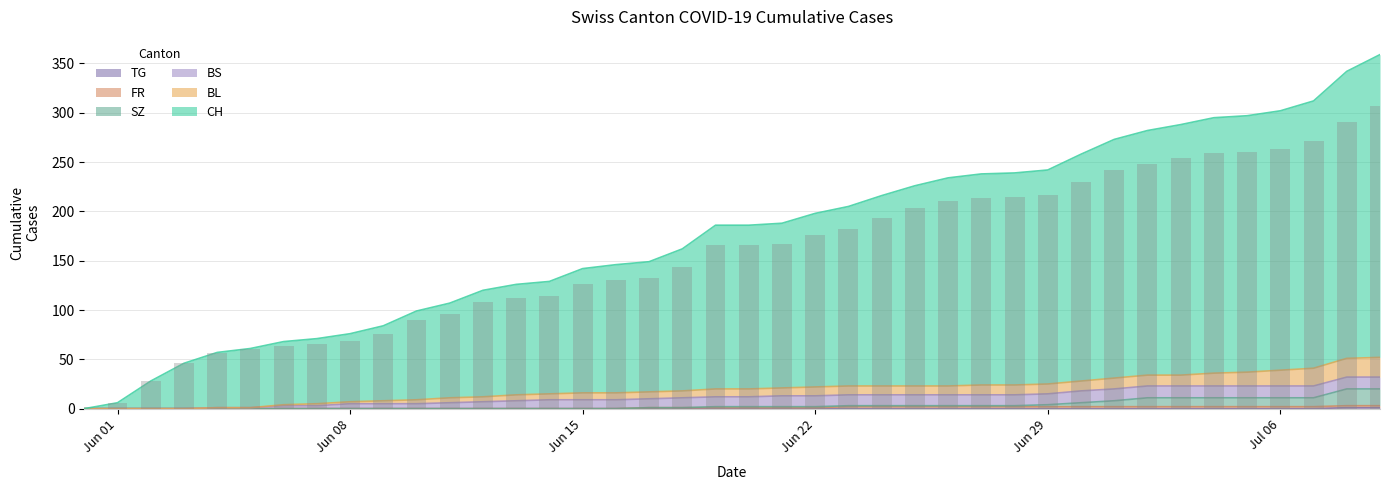

Which series has the largest total across all categories?

CH